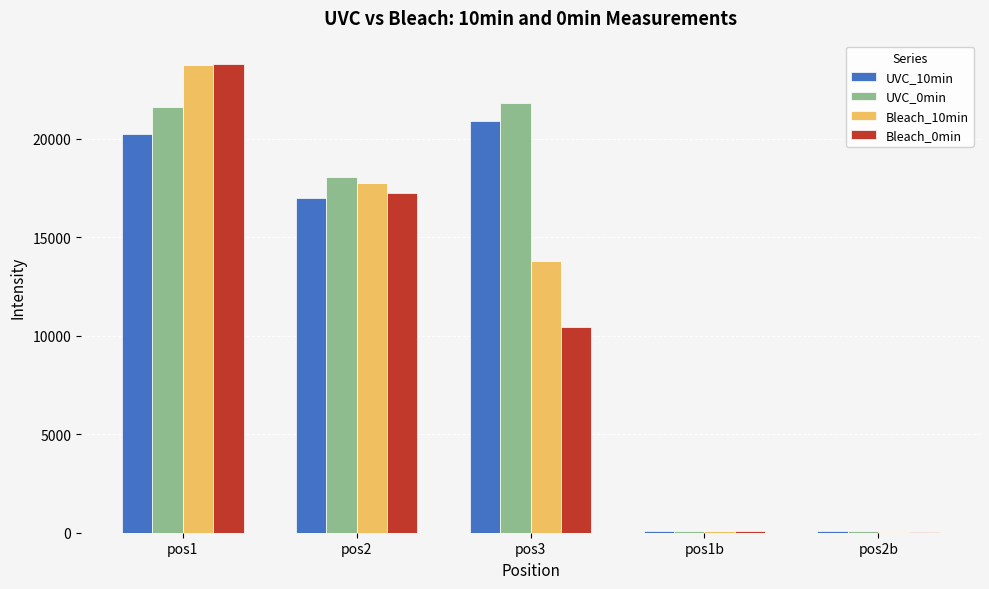

What is the greatest value displayed?

23795.8